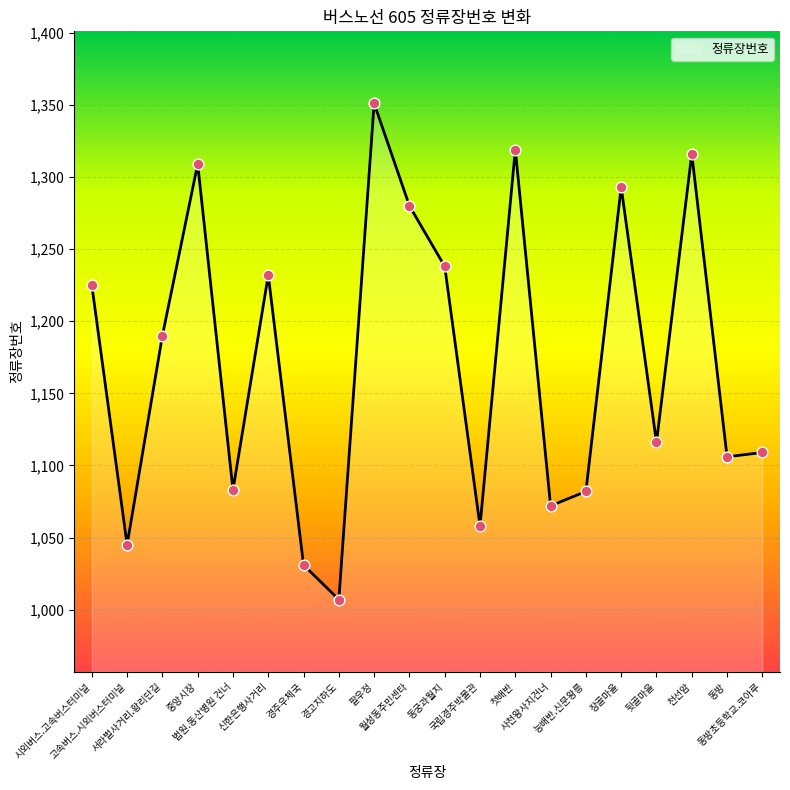

What is the change in value from 시외버스.고속버스터미널 to 서라벌사거리.황리단길?

-35